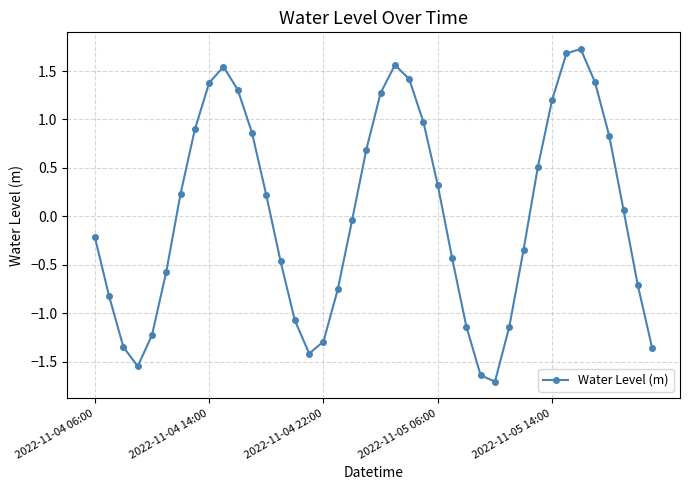

Is this an area chart (filled region under the line)?

No